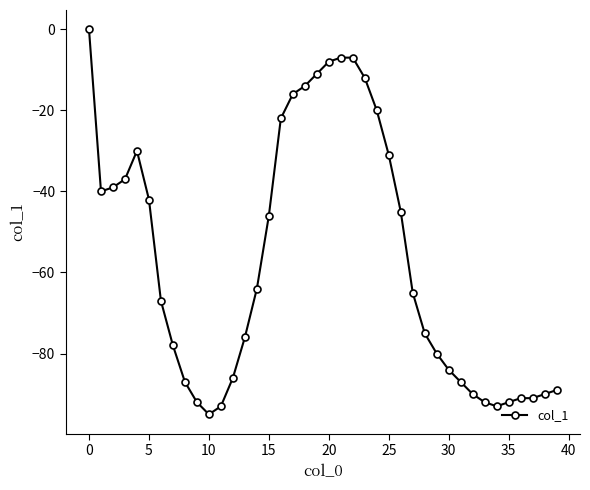

What is the value of the 5th point from the left?

-30